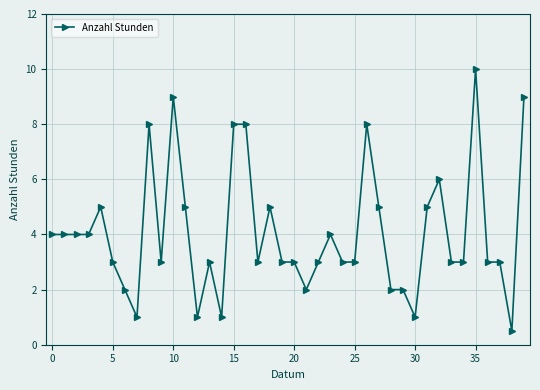

True or false: the data has more than 2 interior local peaks.

True